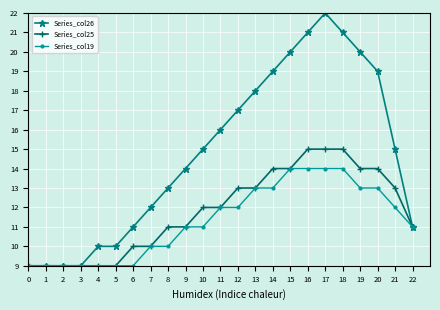

What is the total value across all series at 0?

27